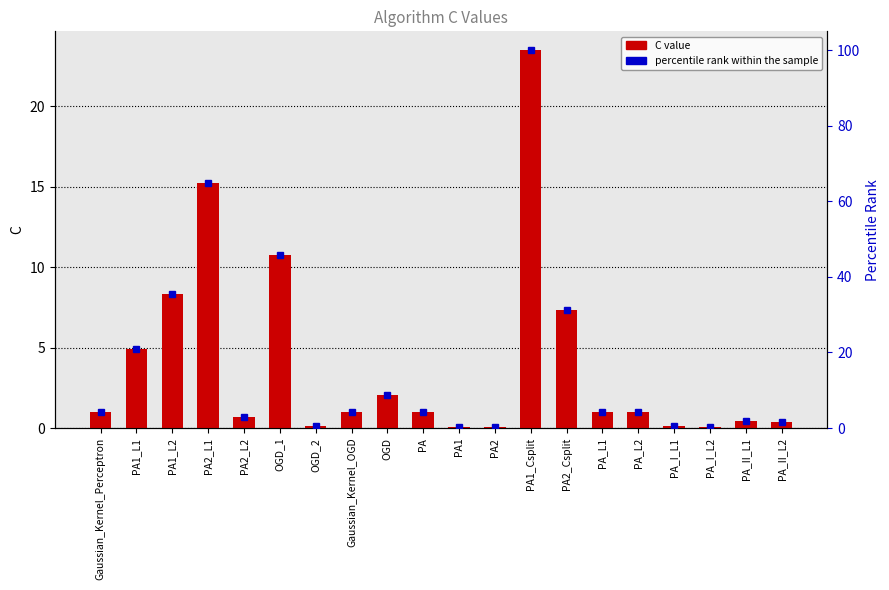

The chart shows a value of 0.1 at PA1. True or false?

False